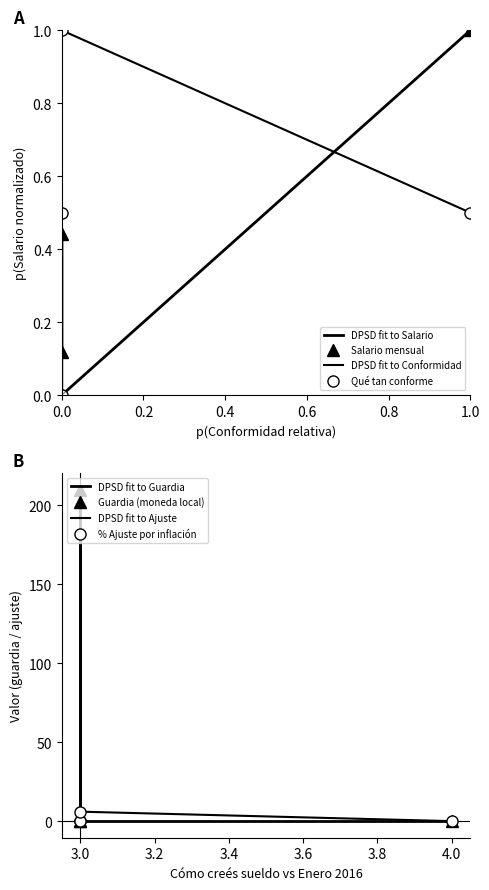

At which category is the sum across all series the highest?

3.0